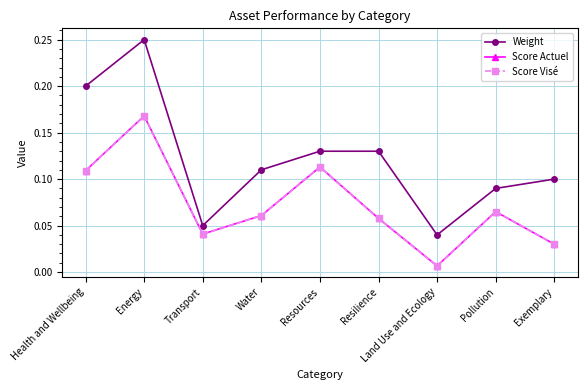

What is the difference between the Score Visé values at Resources and Land Use and Ecology?

0.1